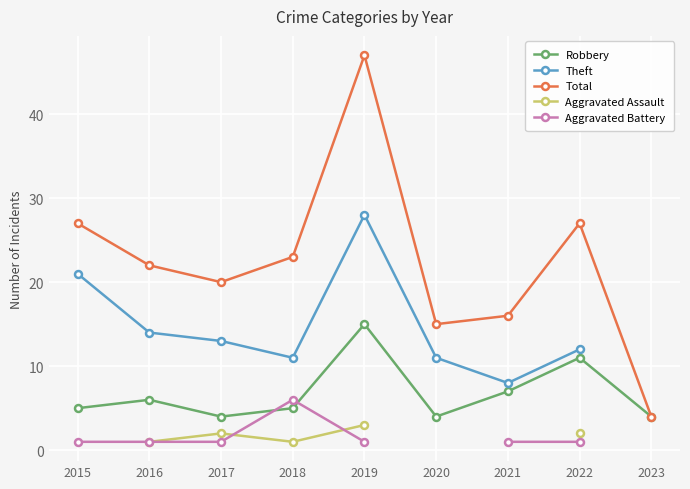

Is this an area chart (filled region under the line)?

No